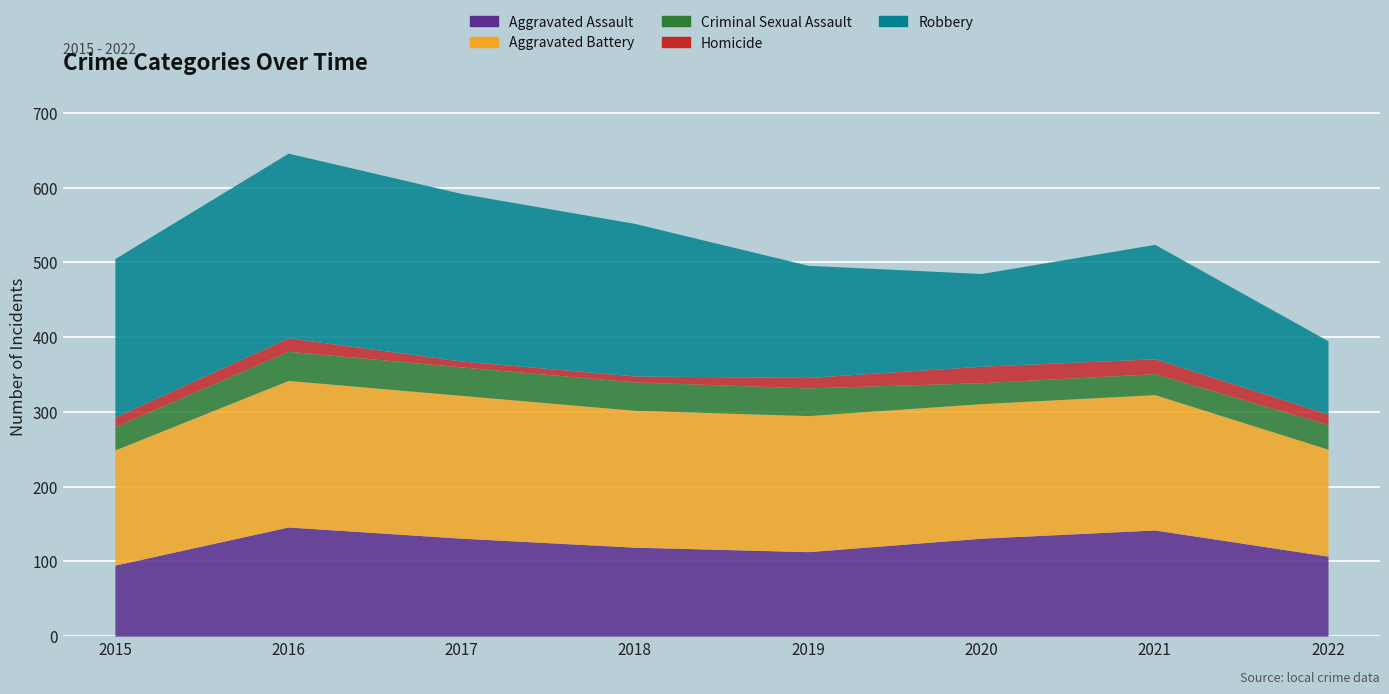

Which has a higher value, 2021 or 2015?

2021